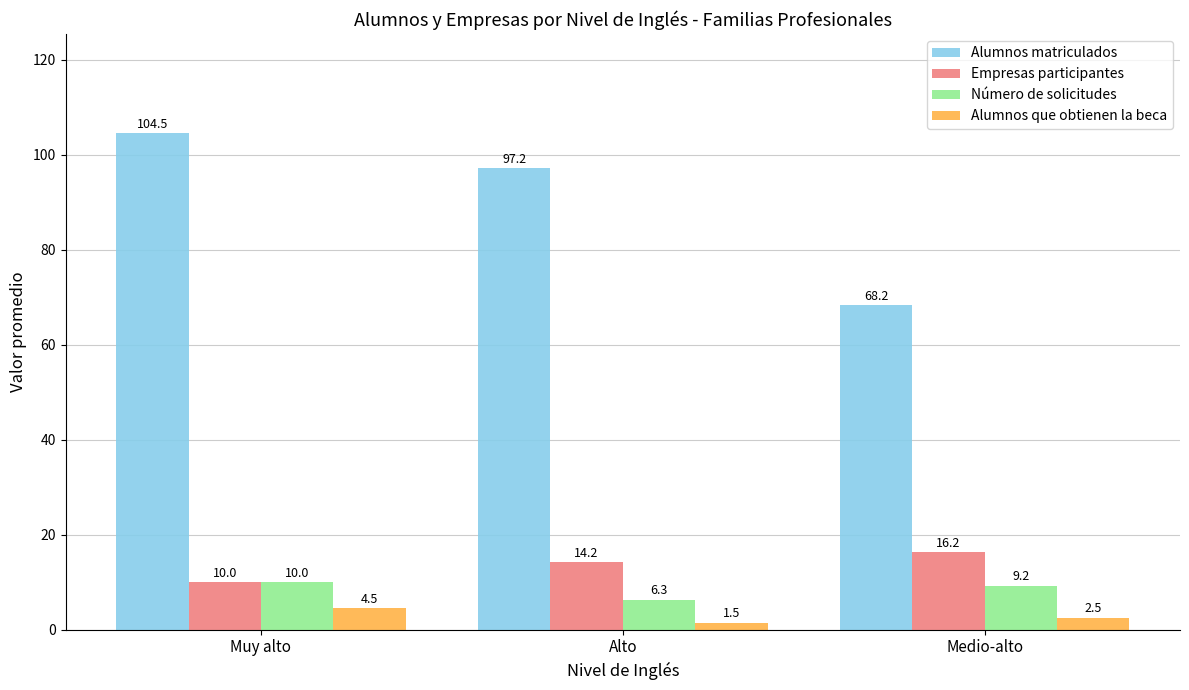

At how many categories does at least one series exceed 84?

2